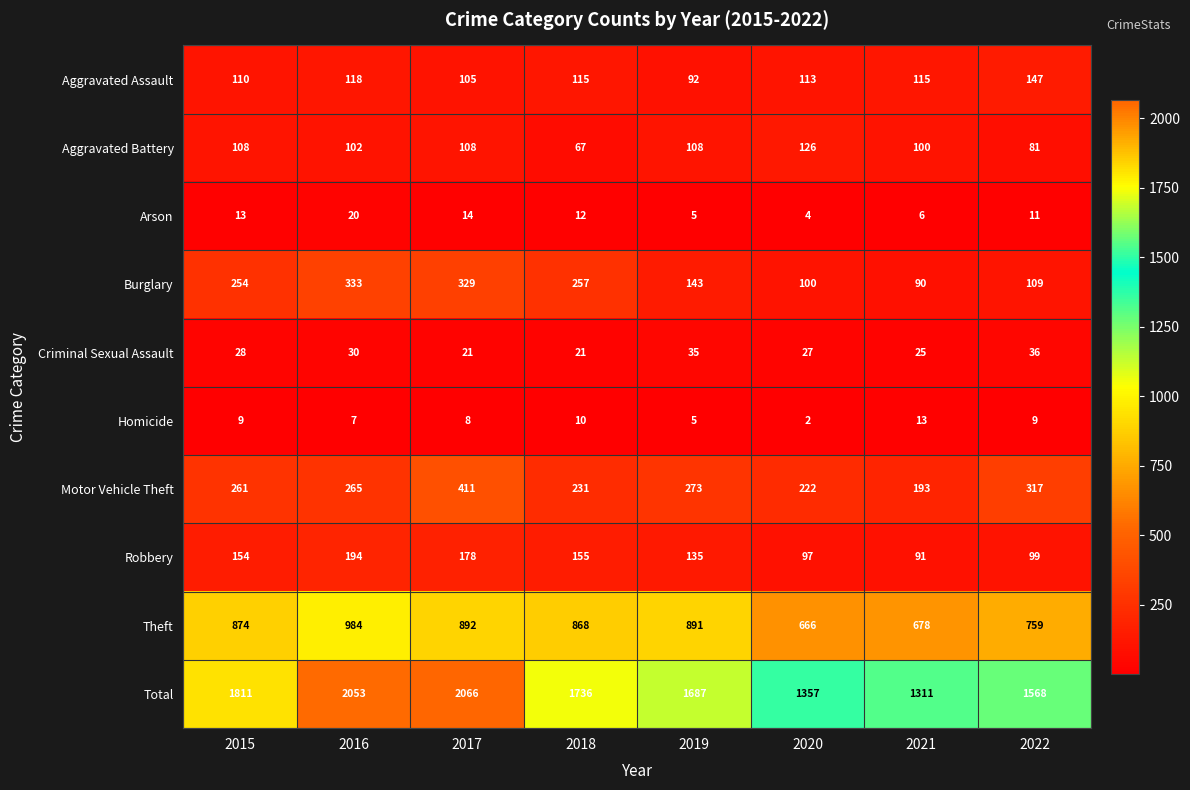

What is the spread (max minus min) of values at 2021?

1305